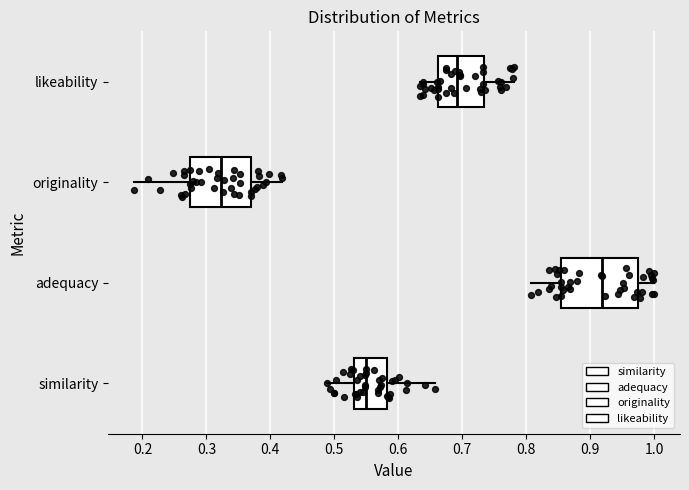

Where is the left edge of the box for originality on the x-axis? The values are not printed on the chart, so give them approximately, as read against the axis.

0.27